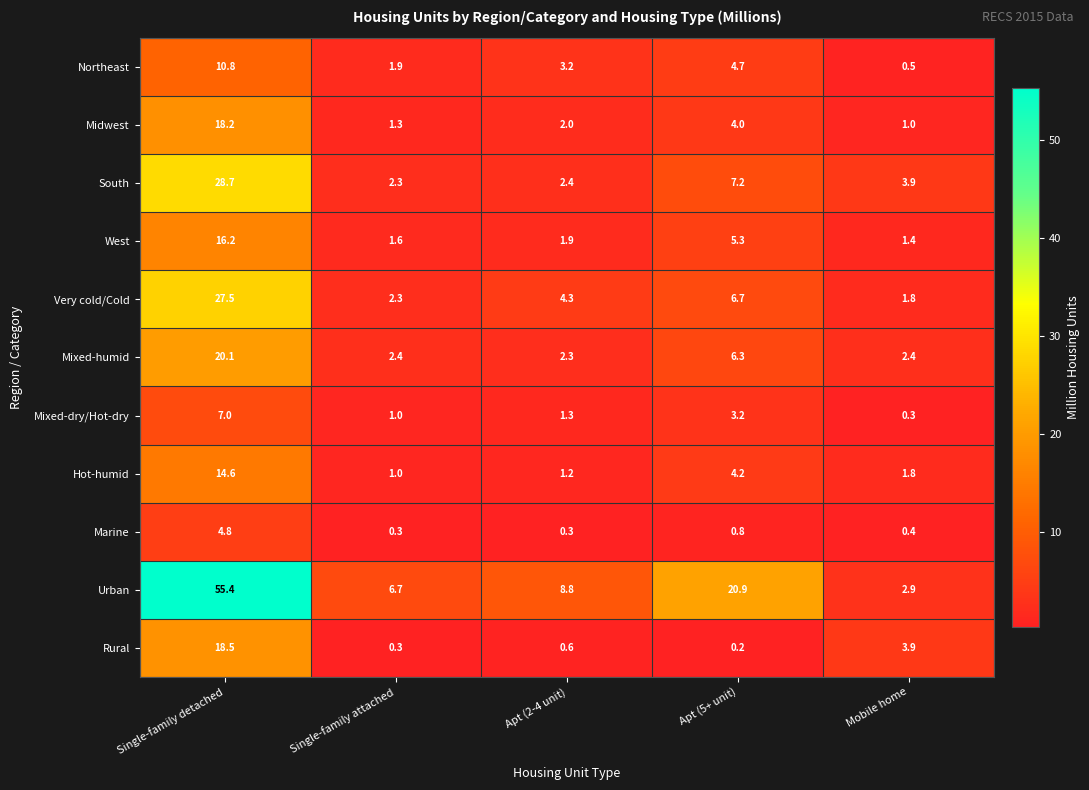

How many data points does each series have?

5